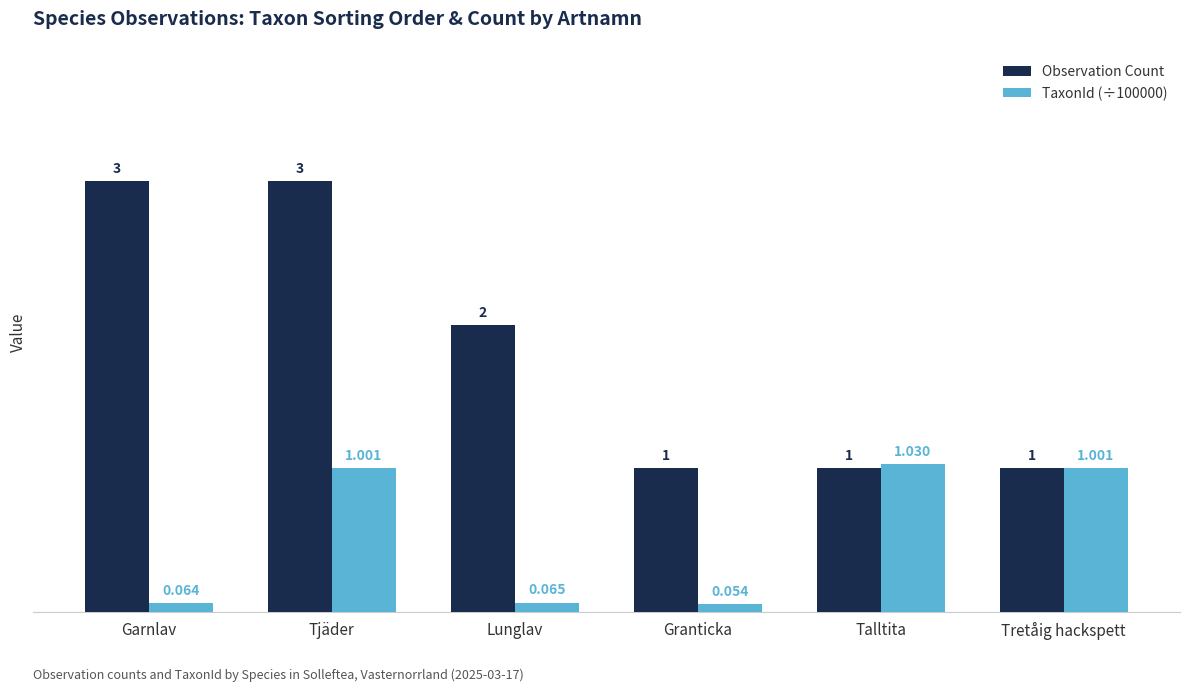

What is the difference between the maximum and minimum values in the TaxonId (÷100000) series?

1.0